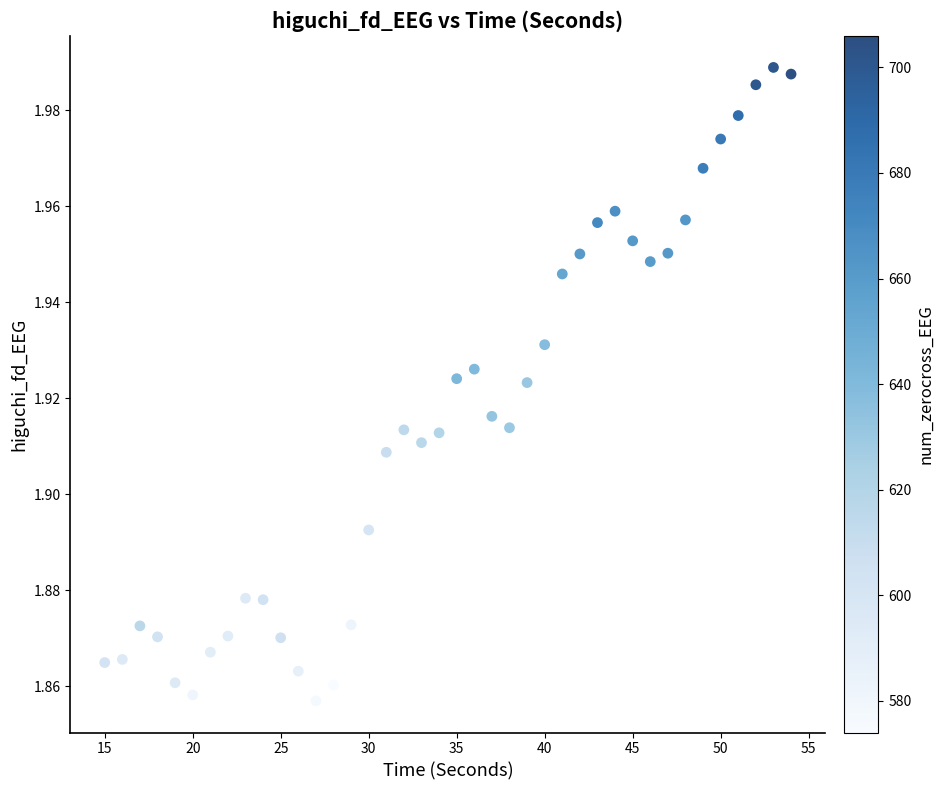

What is the range of X values (max minus min)?

39.0